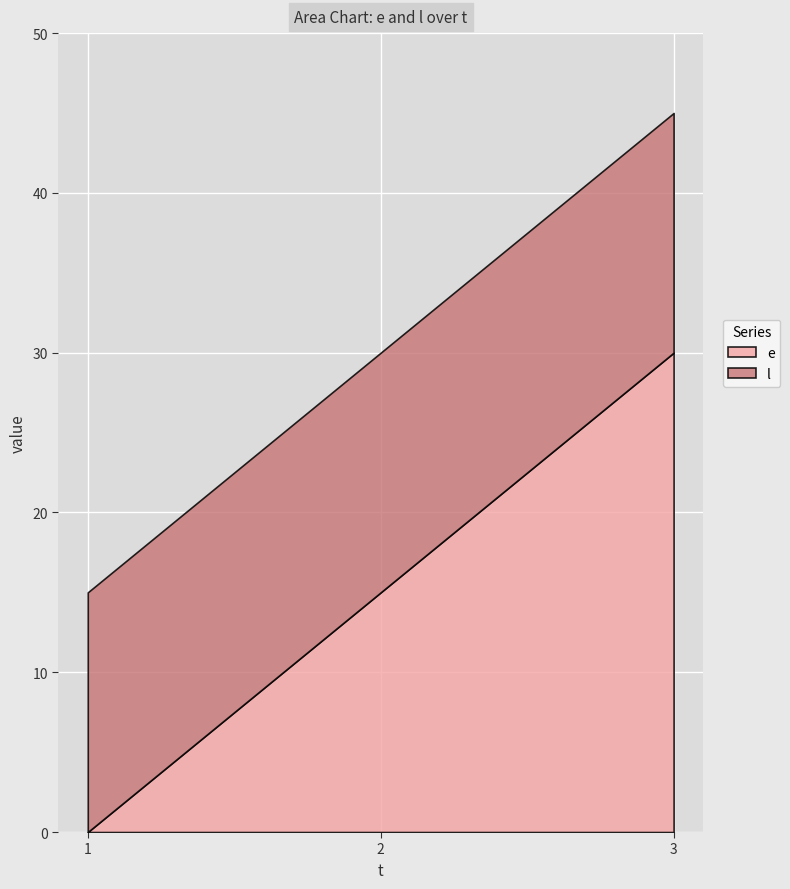

What is the total value across all series at 2?

30